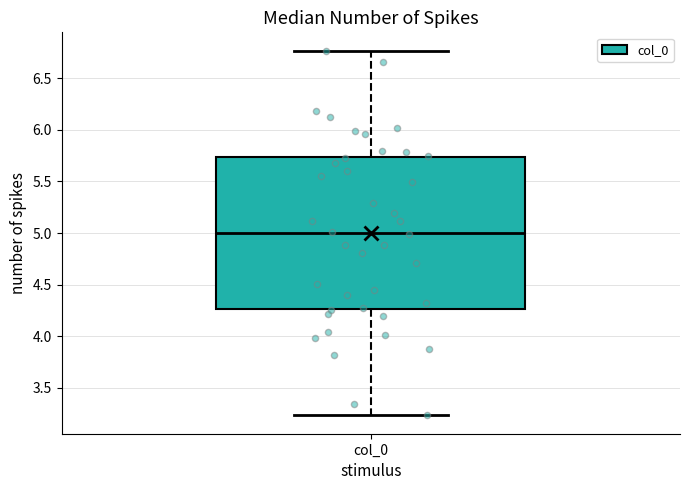

Read this box plot against the y-axis: the position of the median line, the range covered by the box, and the ends of both whiskers. The values are not printed on the chart, so give them approximately, as read against the axis.

median 5.00, box 4.25 to 5.75, whiskers 3.25 to 6.75